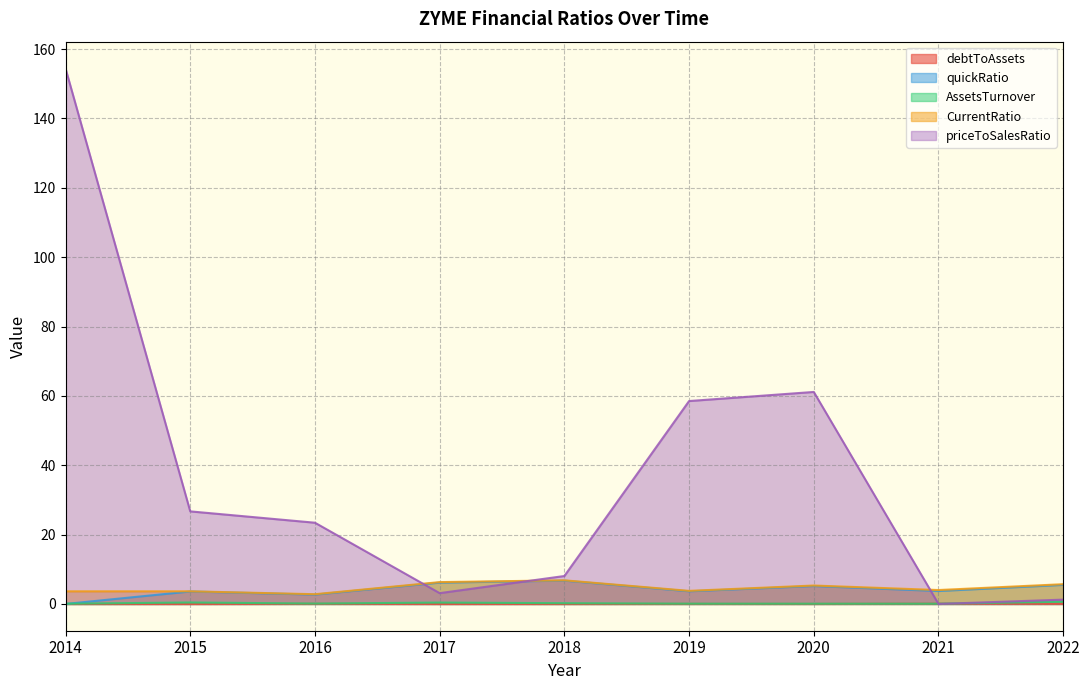

What is the total value across all series at 2015?

34.3